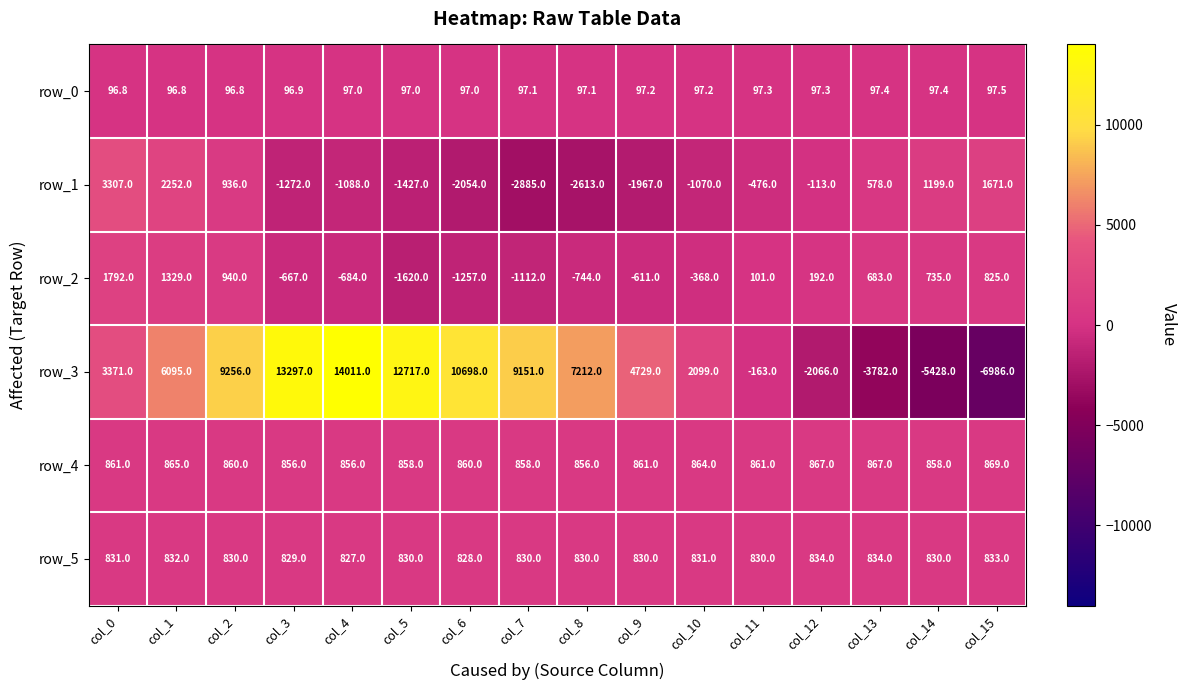

Between col_3 and col_11, which series saw the biggest shift?

row_3